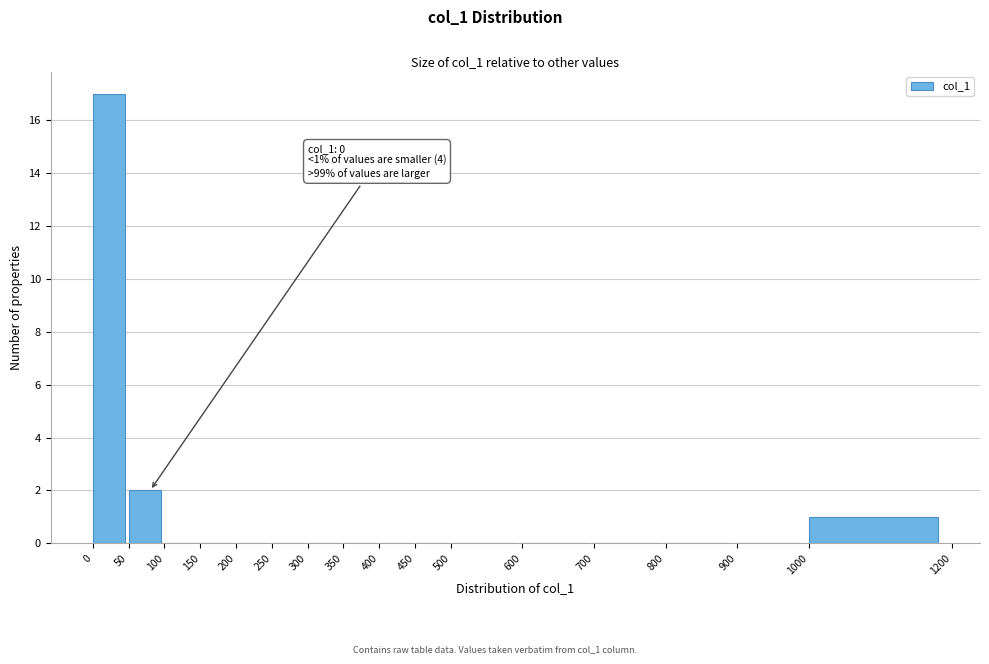

Which range on the x-axis has the tallest bar?

0 to 50